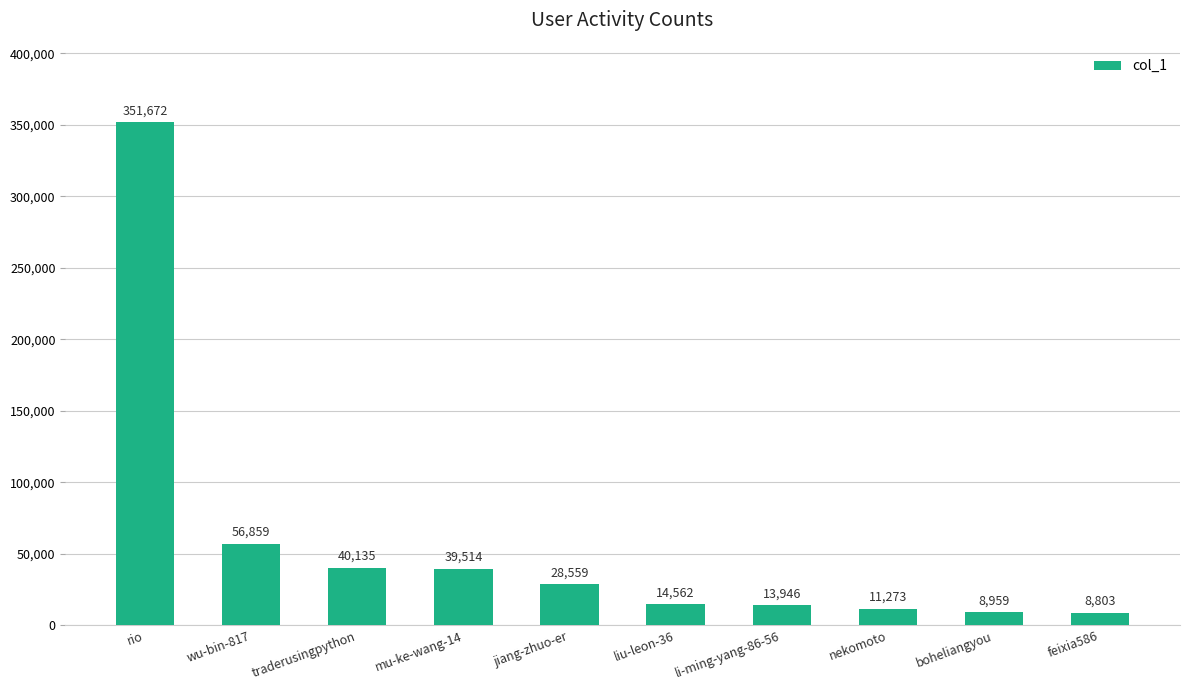

True or false: the data shows 22611 at traderusingpython.

False